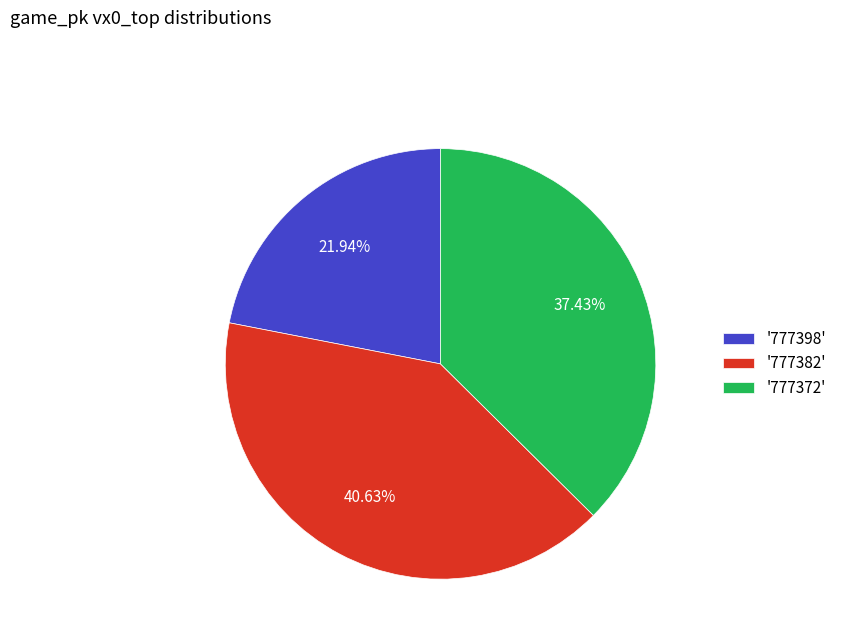

To the nearest percent, what is the average slice percentage?

33%